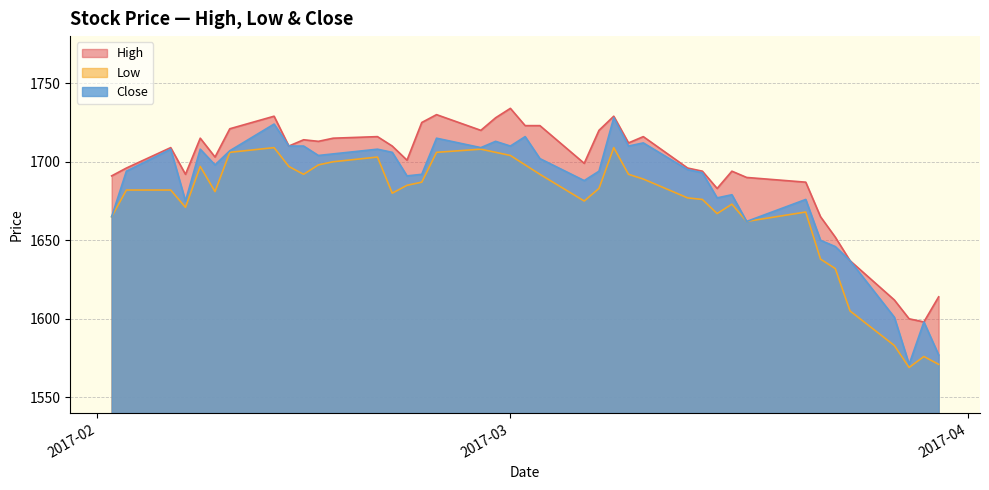

Which series has the largest total across all categories?

High